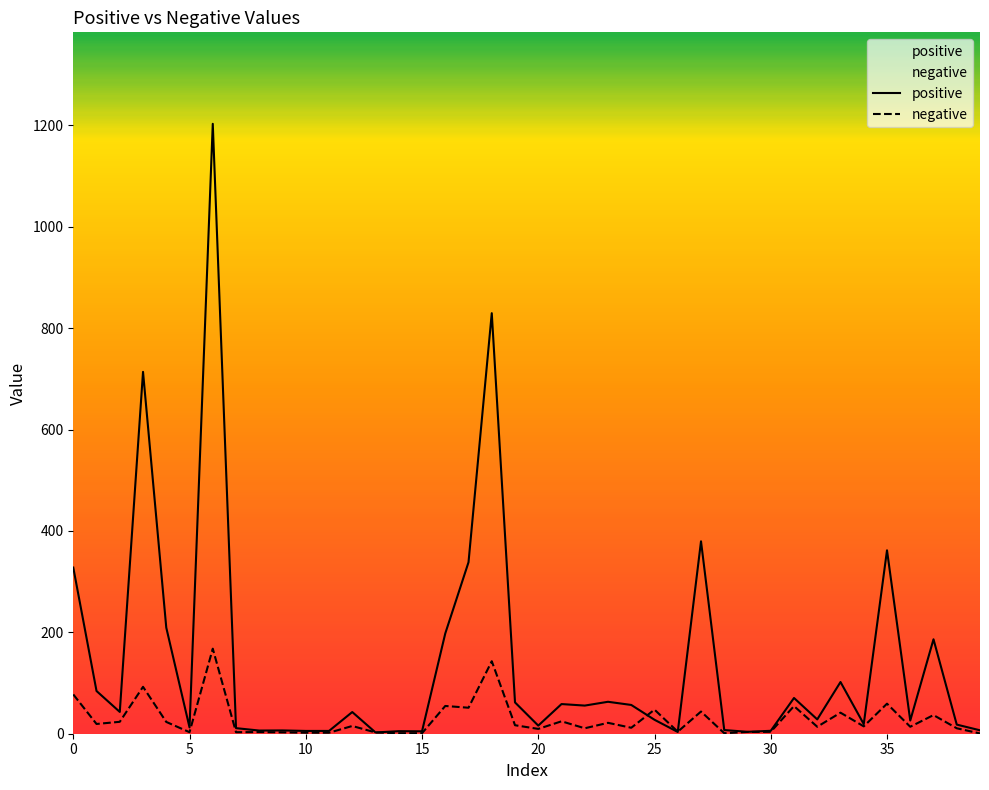

After their last crossing, which series has the higher values: negative or positive?

positive